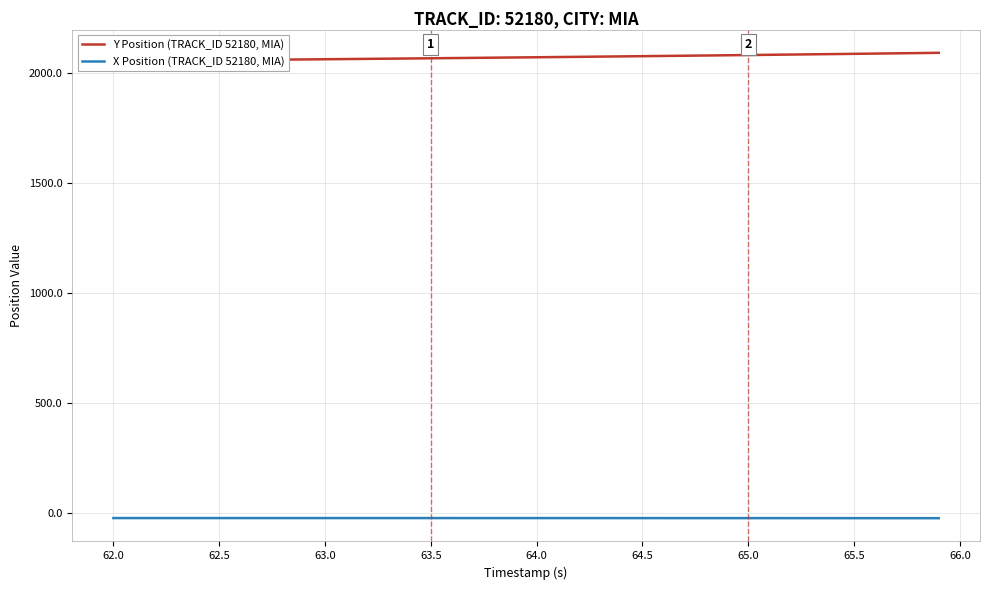

Is it true that X Position (TRACK_ID 52180, MIA) equals -23.0 at 64.0?

True